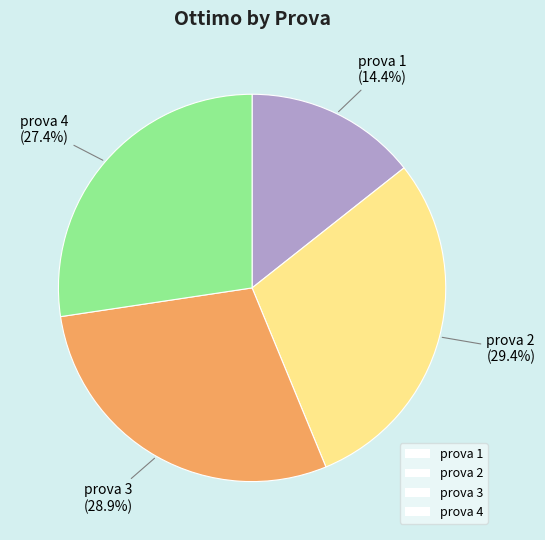

How many slices are in this pie chart?

4